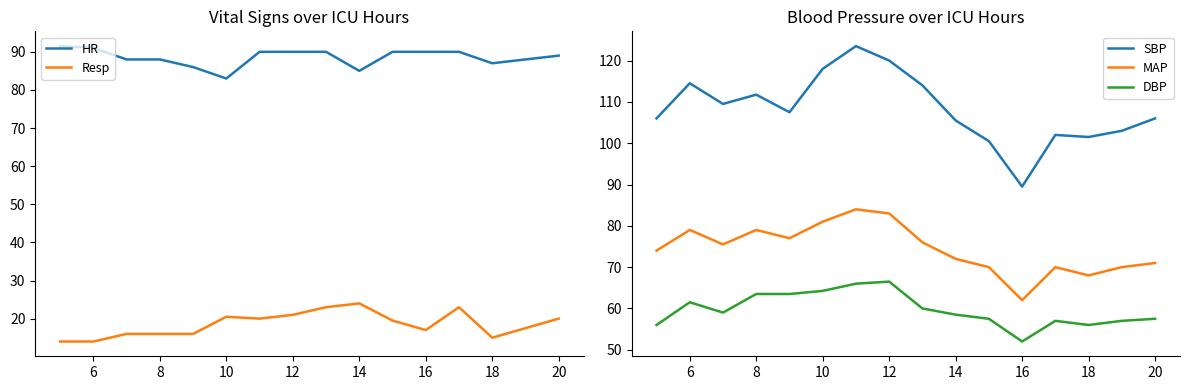

True or false: Resp and DBP intersect in this chart.

False